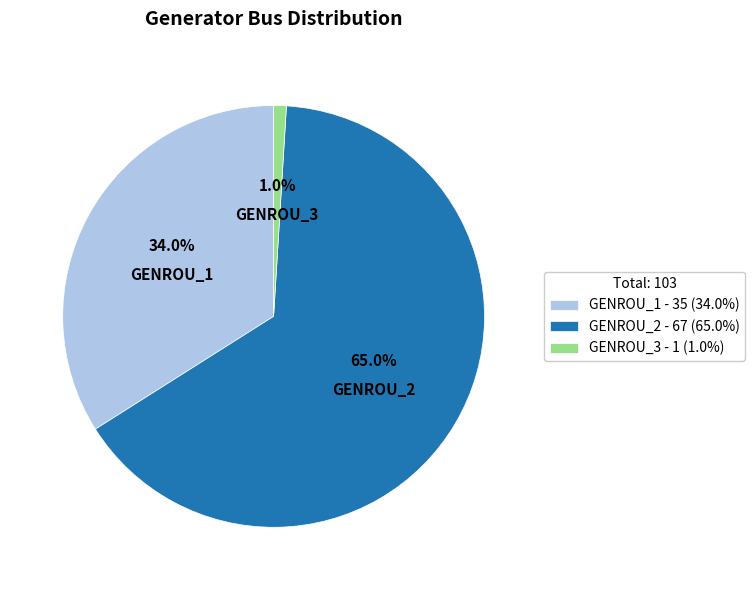

Does GENROU_1 account for over 50% of the chart?

No